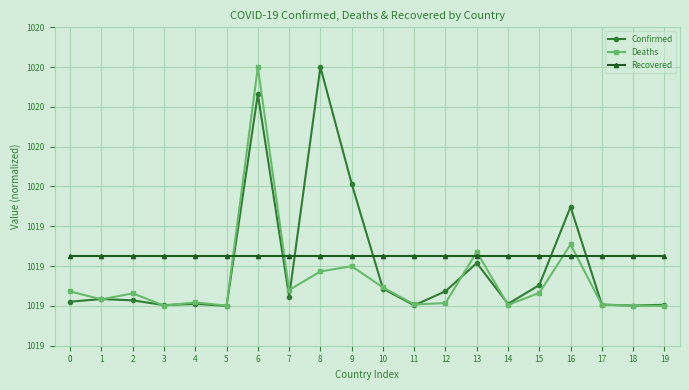

The value of Confirmed at 14 is 1019.0. True or false?

True